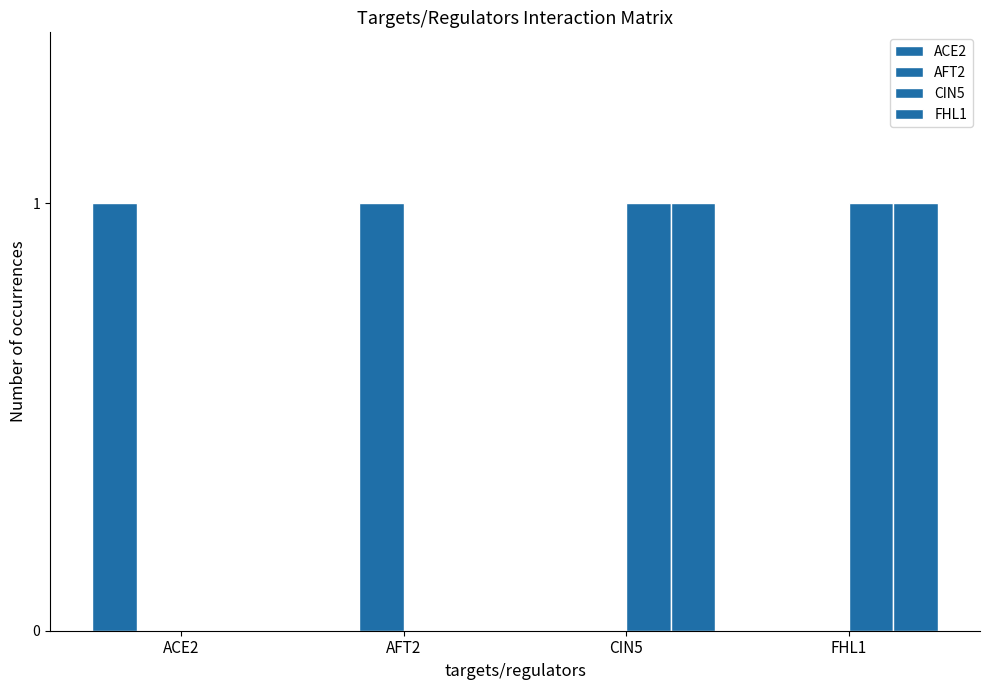

Rank the series at AFT2 from highest to lowest value.

AFT2, ACE2, CIN5, FHL1